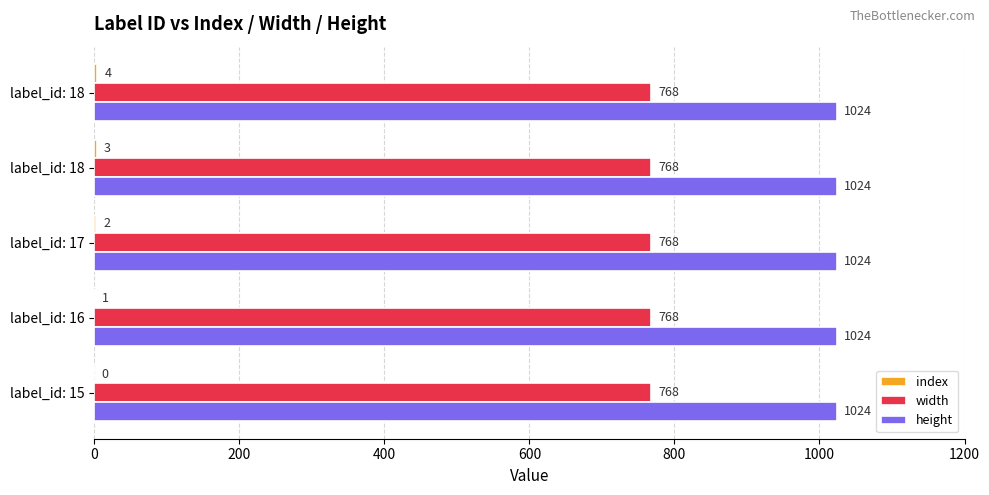

Count the number of categories in the chart.

5